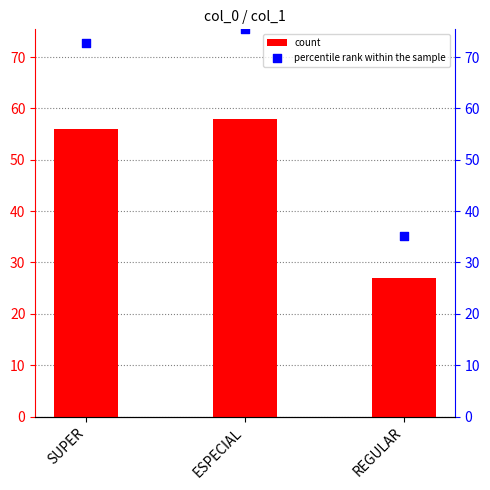

At which category is the sum across all series the highest?

ESPECIAL